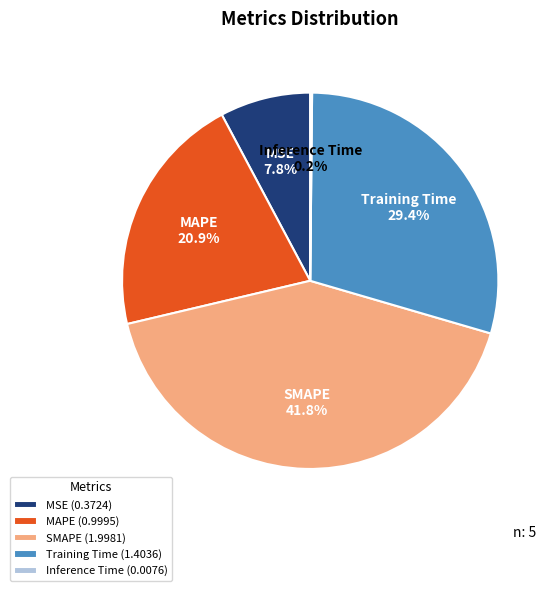

Which category has the biggest portion of the pie?

SMAPE